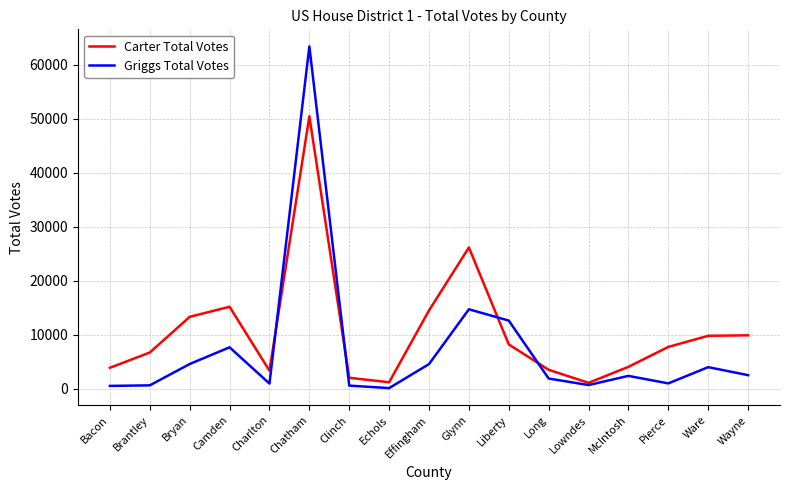

List the series in order of their peak value, lowest first.

Carter Total Votes, Griggs Total Votes